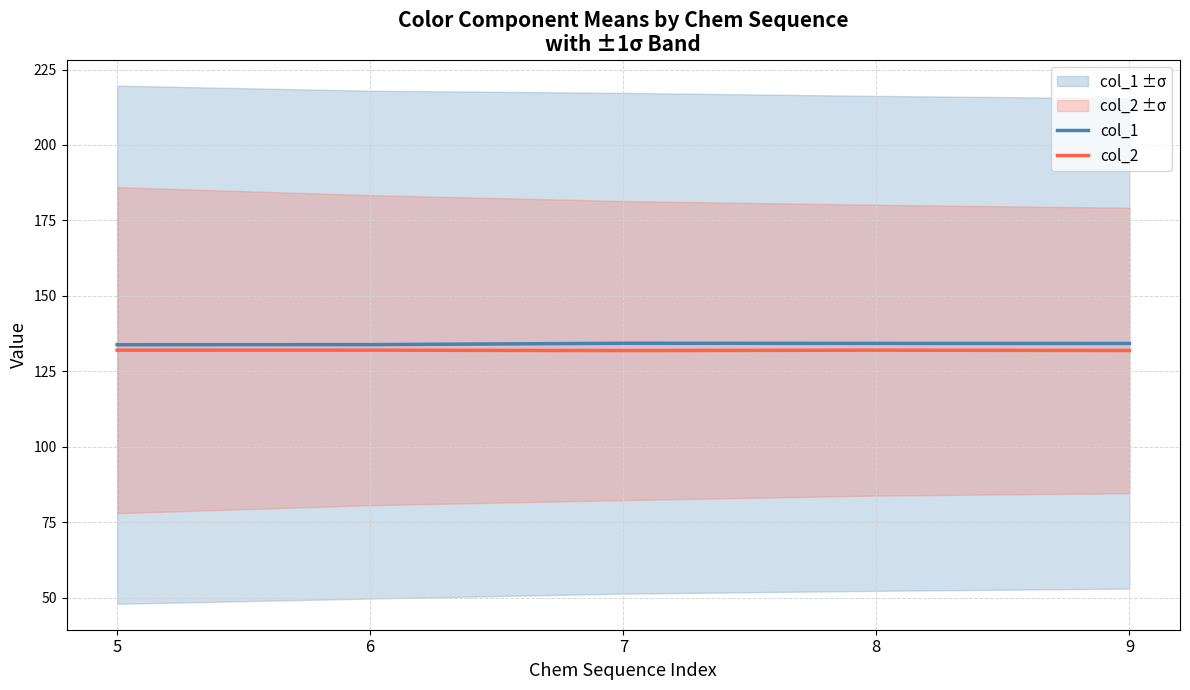

Reading right to left, list all the values displayed in this chart.

col_1: 134.2	134.2	134.3	133.8	133.8
col_2: 131.9	132.0	131.9	132.0	132.0